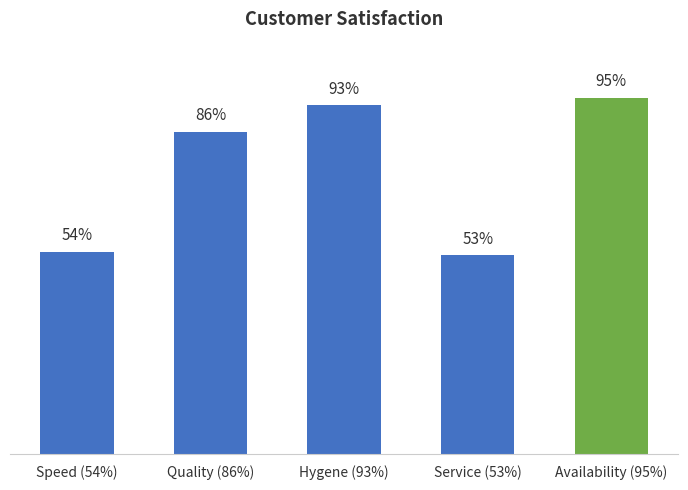

The value at Availability (95%) is 0.9. True or false?

True